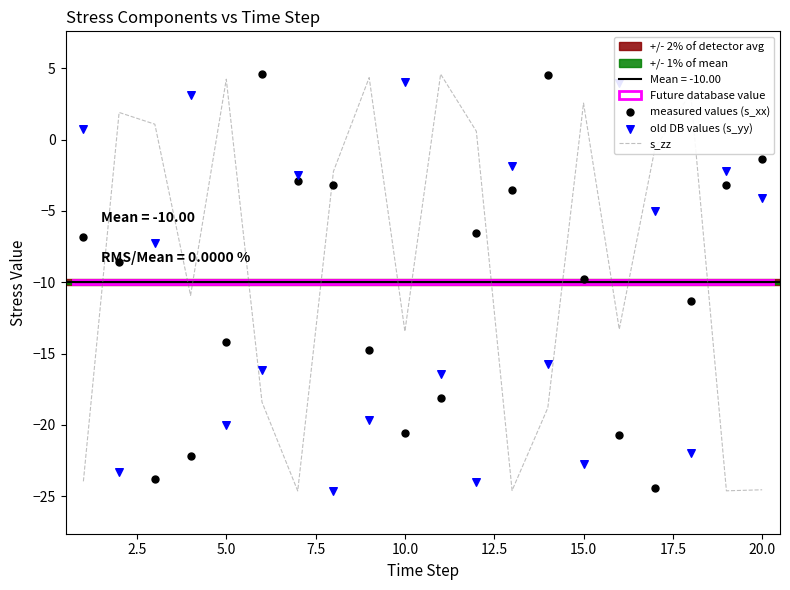

At how many categories does at least one series exceed -12?

20